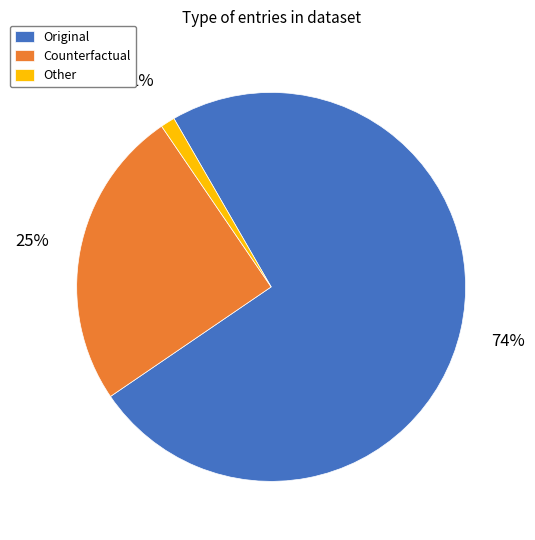

To the nearest percent, what portion does Counterfactual represent?

25%